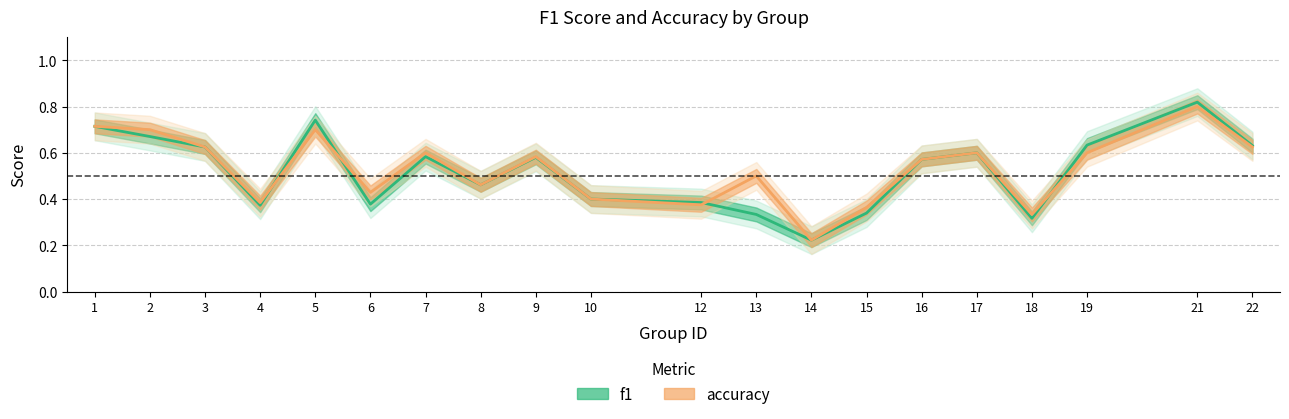

Reading left to right, extract all data points from this chart.

f1: 1=0.7	2=0.7	3=0.6	4=0.4	5=0.7	6=0.4	7=0.6	8=0.5	9=0.6	10=0.4	12=0.4	13=0.3	14=0.2	15=0.3	16=0.6	17=0.6	18=0.3	19=0.6	21=0.8	22=0.6
accuracy: 1=0.7	2=0.7	3=0.6	4=0.4	5=0.7	6=0.4	7=0.6	8=0.5	9=0.6	10=0.4	12=0.4	13=0.5	14=0.2	15=0.4	16=0.6	17=0.6	18=0.3	19=0.6	21=0.8	22=0.6